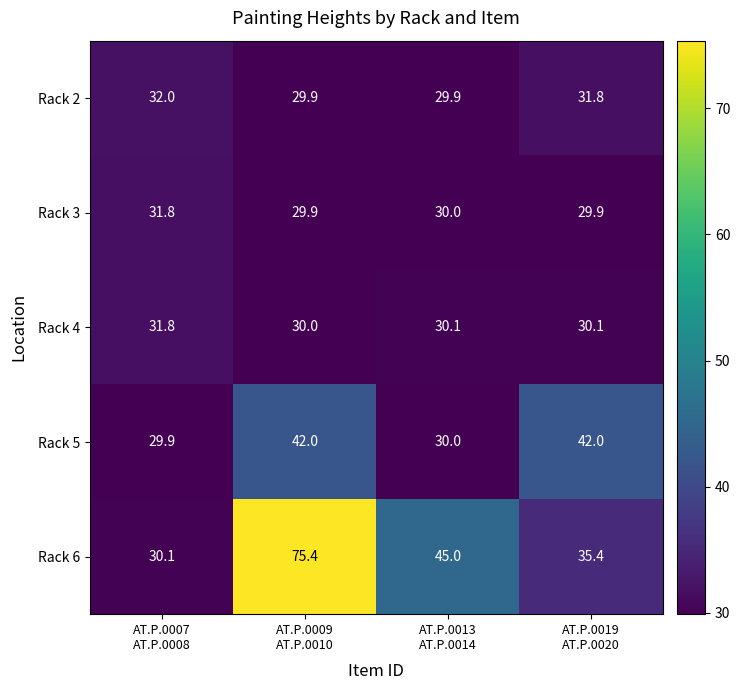

How many Rack 3 values are between 29 and 31?

3